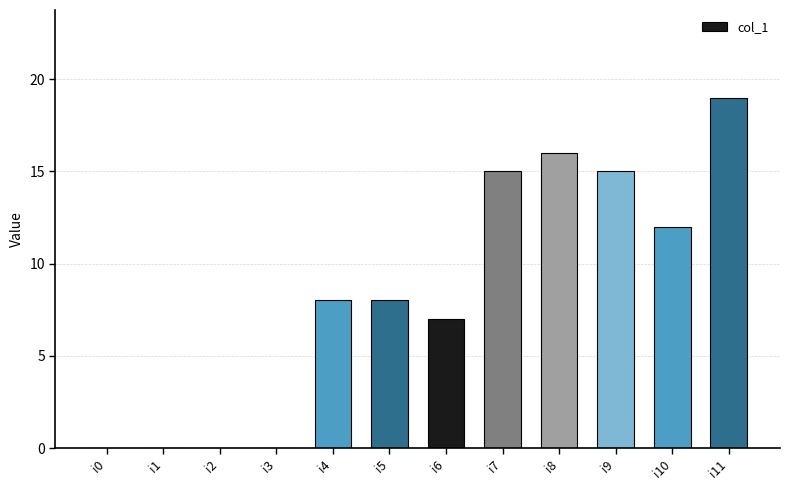

Reading left to right, extract all data points from this chart.

i0=0	i1=0	i2=0	i3=0	i4=8	i5=8	i6=7	i7=15	i8=16	i9=15	i10=12	i11=19